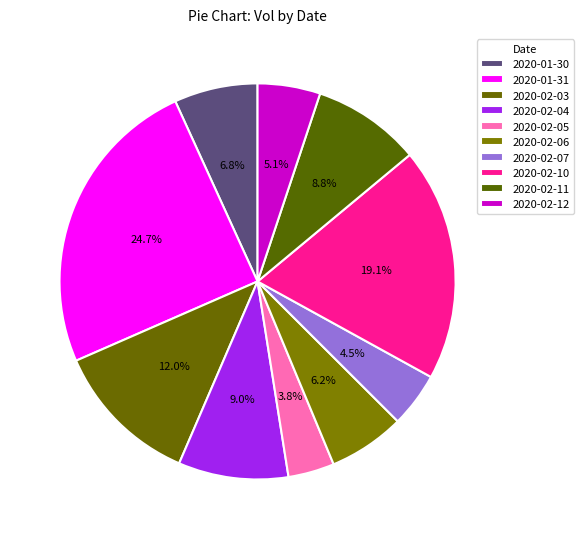

What portion of the pie excludes 2020-02-07?

95.5%